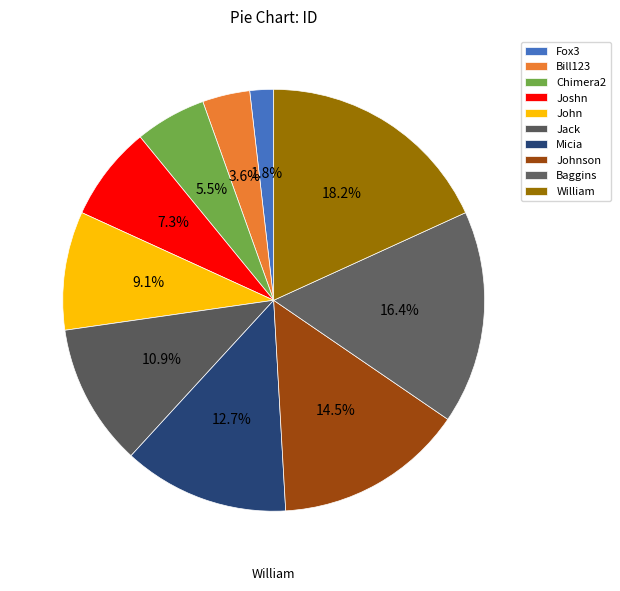

What percentage is the Fox3 slice, to the nearest percent?

2%